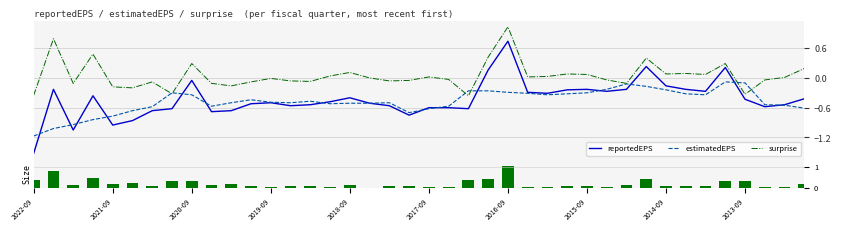

What is the value of the reportedEPS bar at the 38th from the left?

-0.6